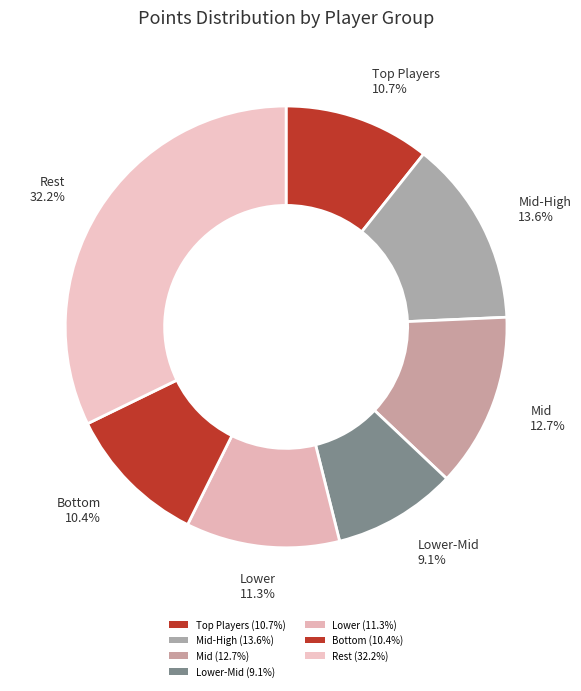

Count the number of slices in the pie.

7